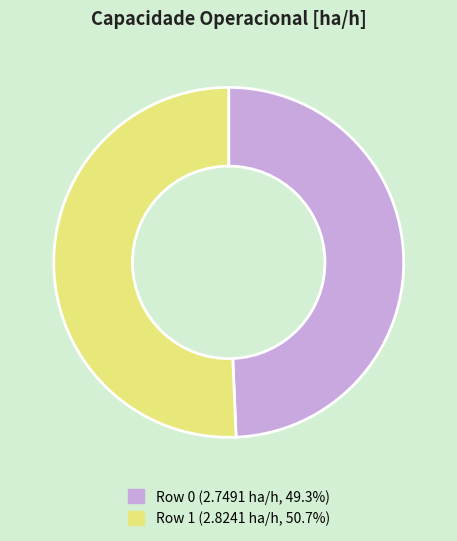

Is there a majority slice in this chart?

Yes